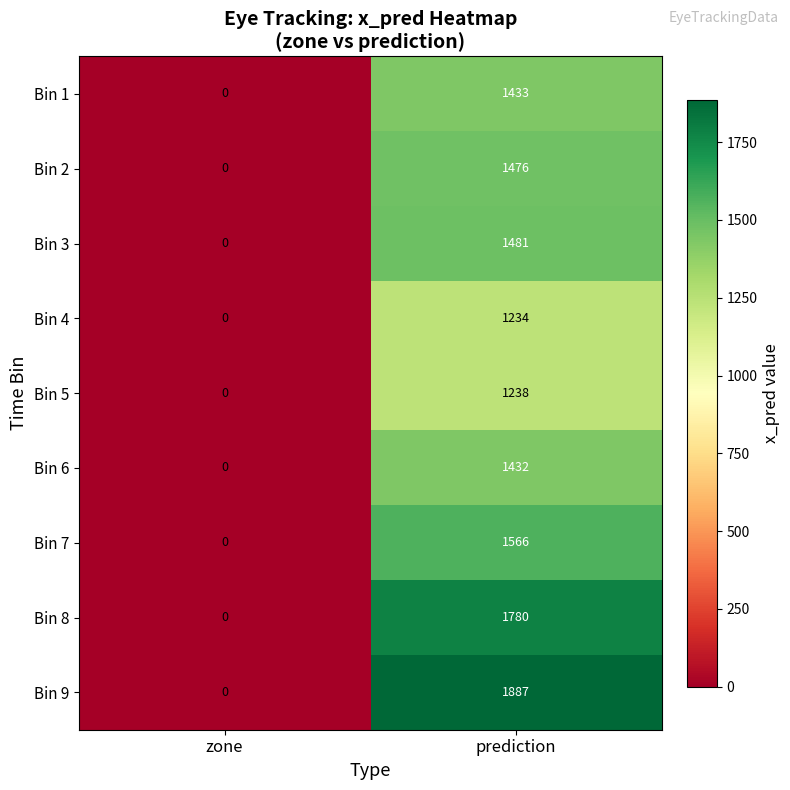

The Bin 8 series shows 1068 at zone. True or false?

False